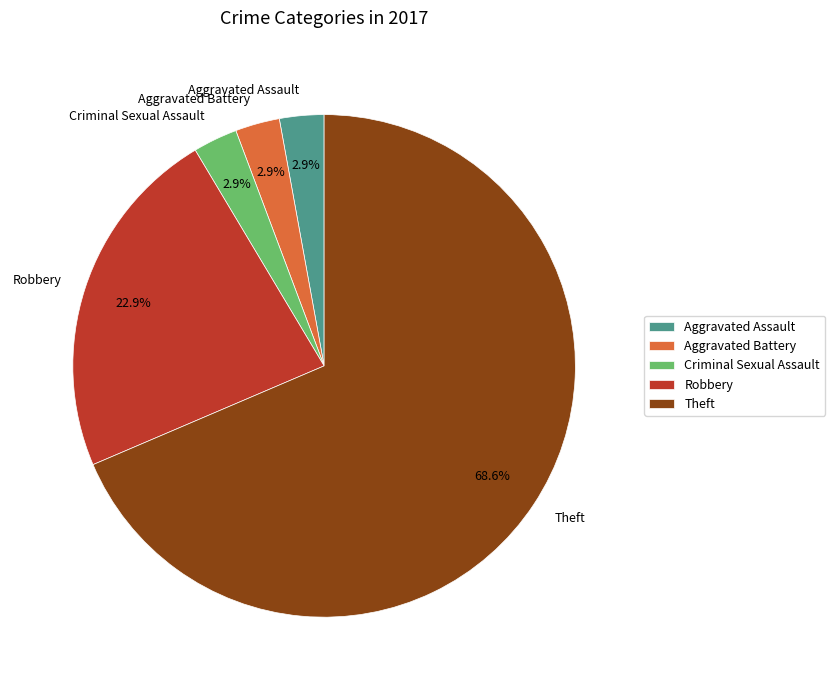

To the nearest percent, what portion does Robbery represent?

23%